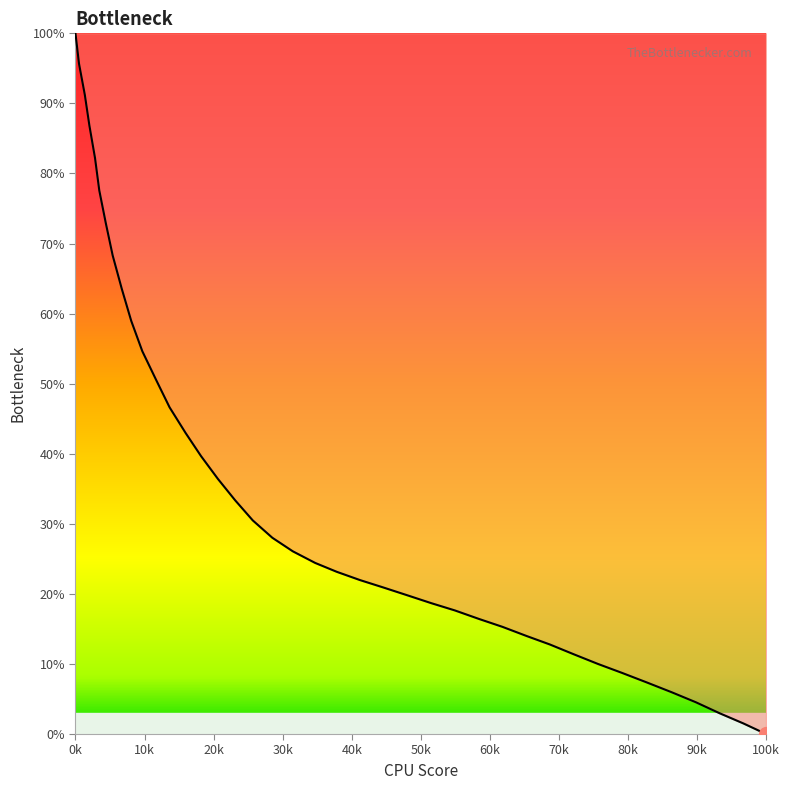

True or false: the data has more than 2 interior local peaks.

False